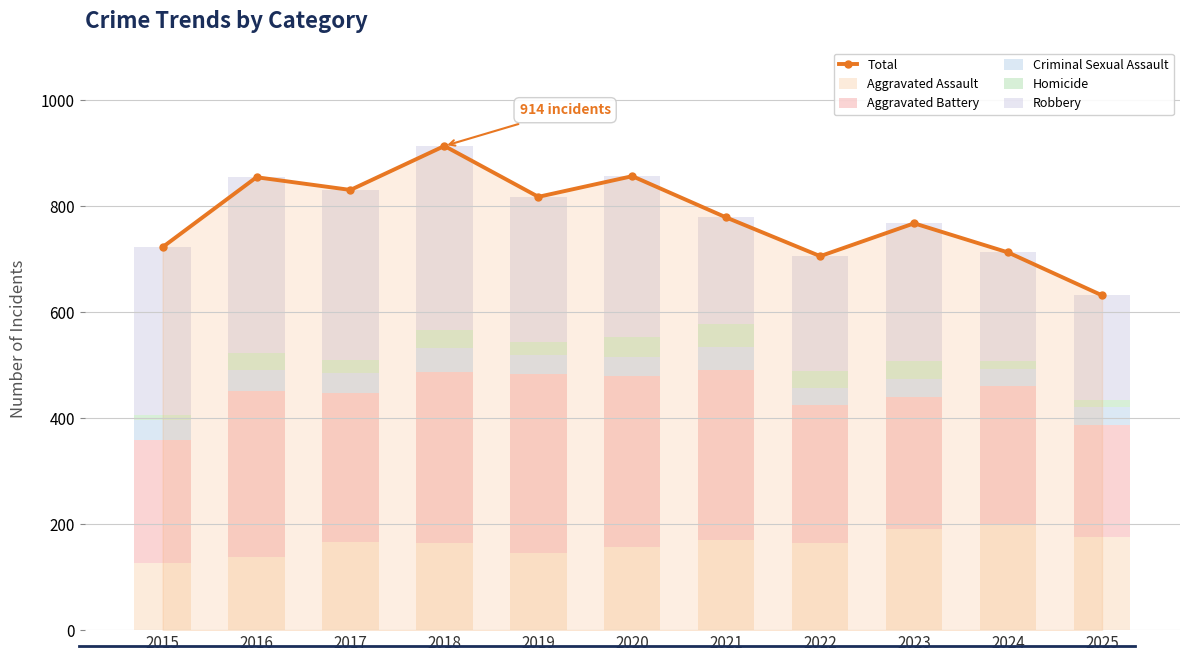

How many groups of bars are there?

11